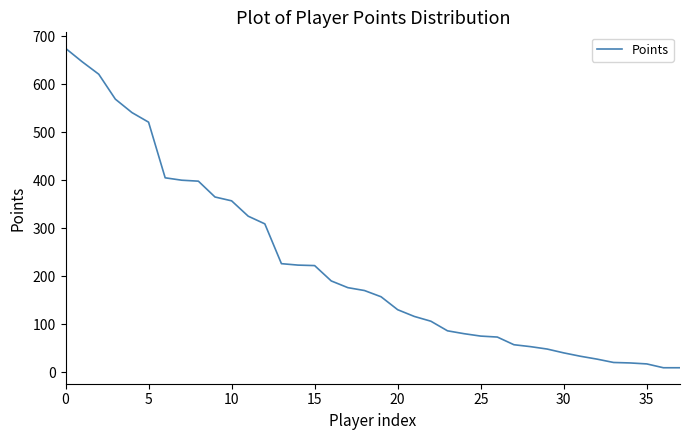

What is the difference between the maximum and minimum values?

666